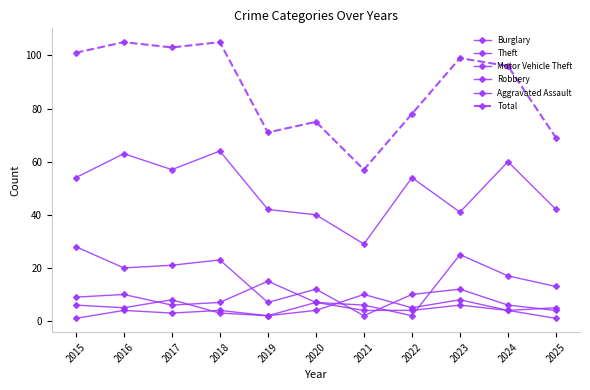

At how many categories does at least one series exceed 7?

11